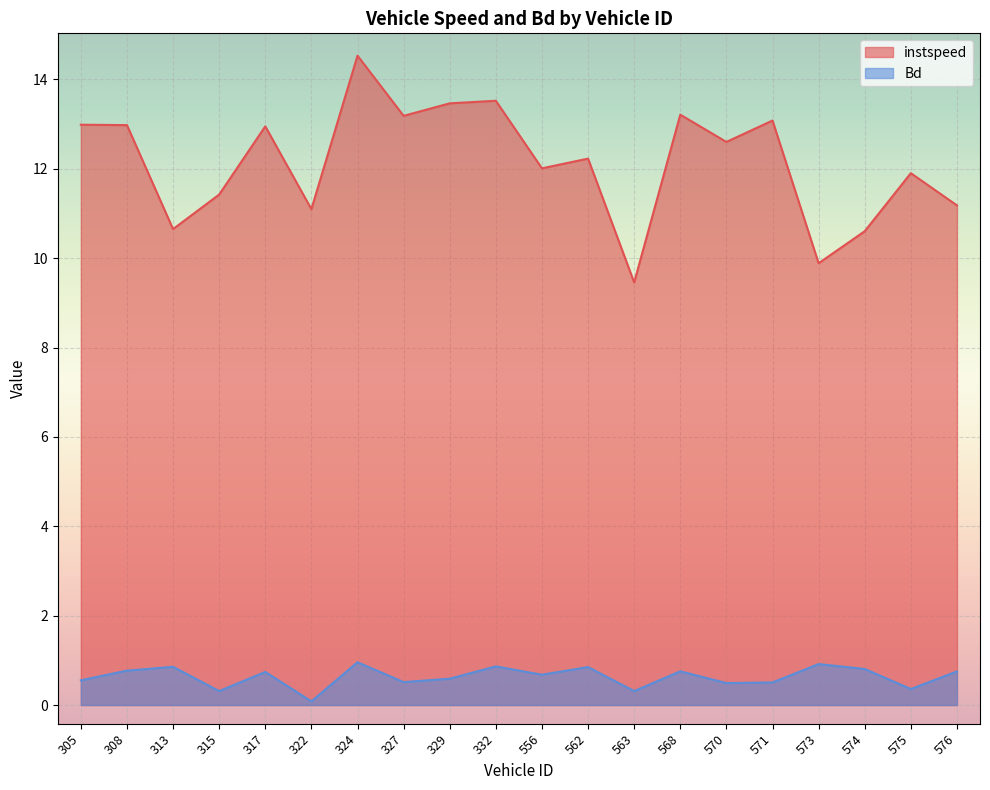

How many lines are shown in the chart?

2